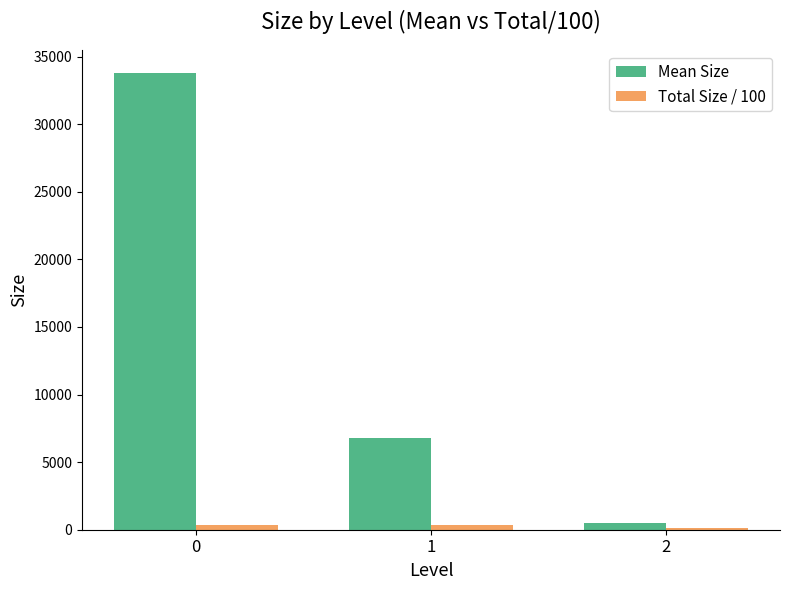

Rank the categories by Mean Size value from lowest to highest.

2, 1, 0